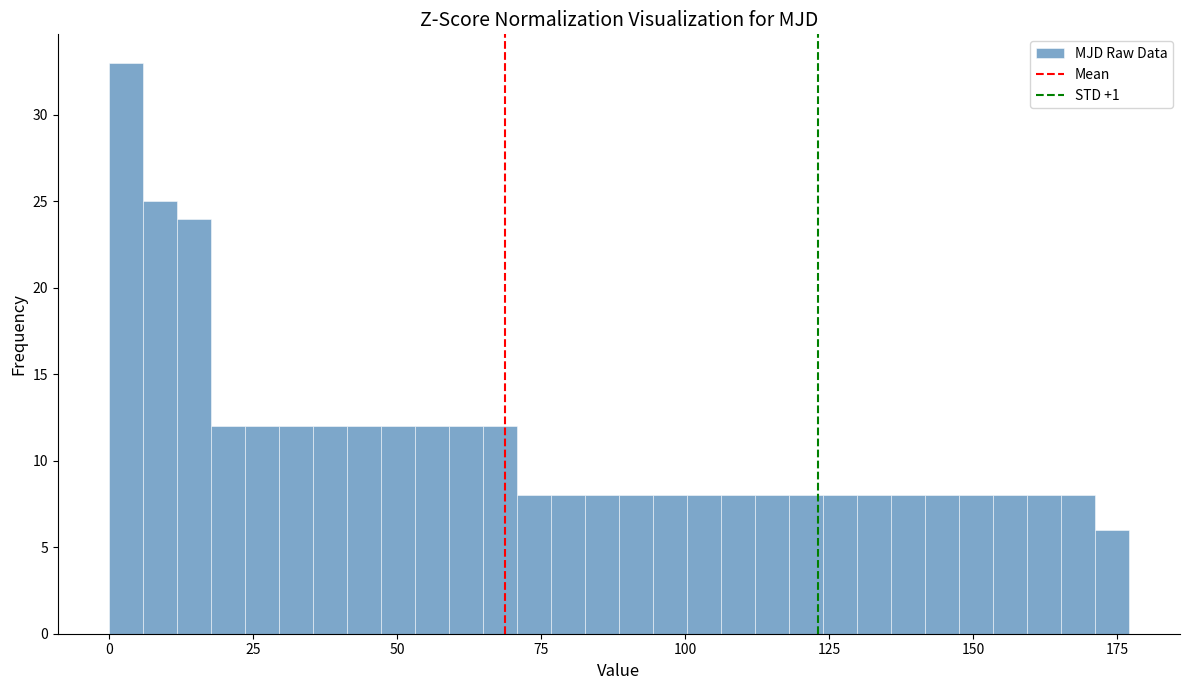

Around what value on the x-axis is the tallest bar? Give the approximate position of its centre, as read against the axis.

5